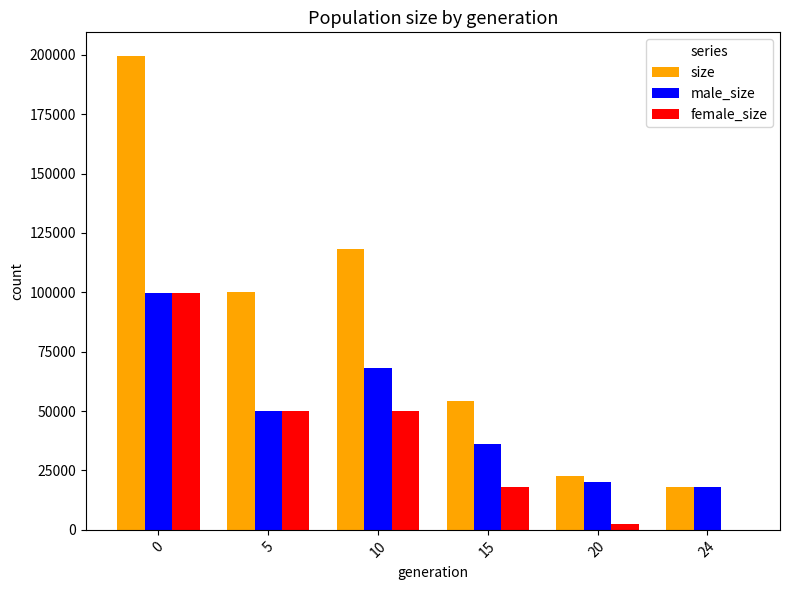

What is the sum of the female_size values at 20 and 10?

52295